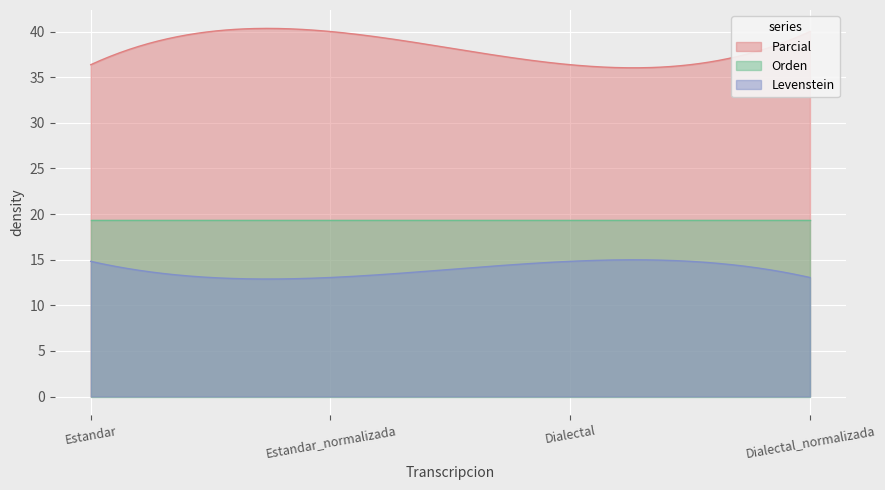

List the series in order of their overall mean, highest first.

Parcial, Orden, Levenstein